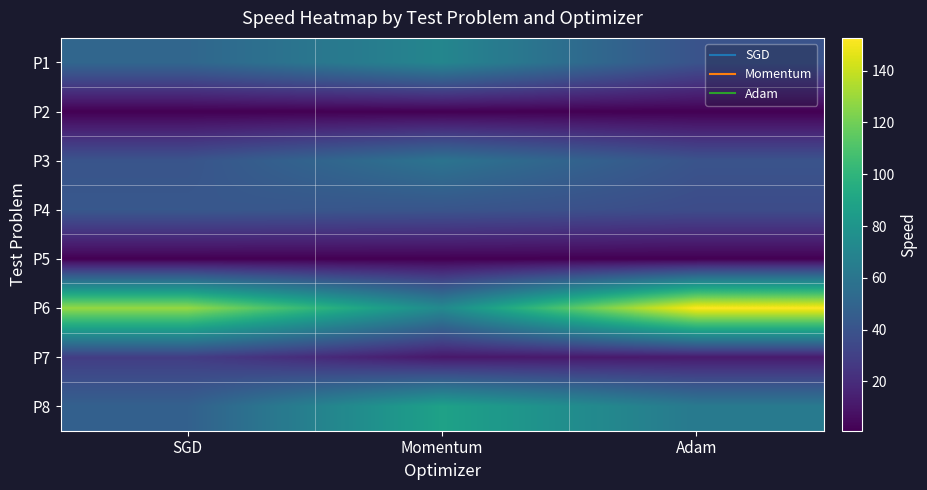

At which category is the sum across all series the highest?

Adam